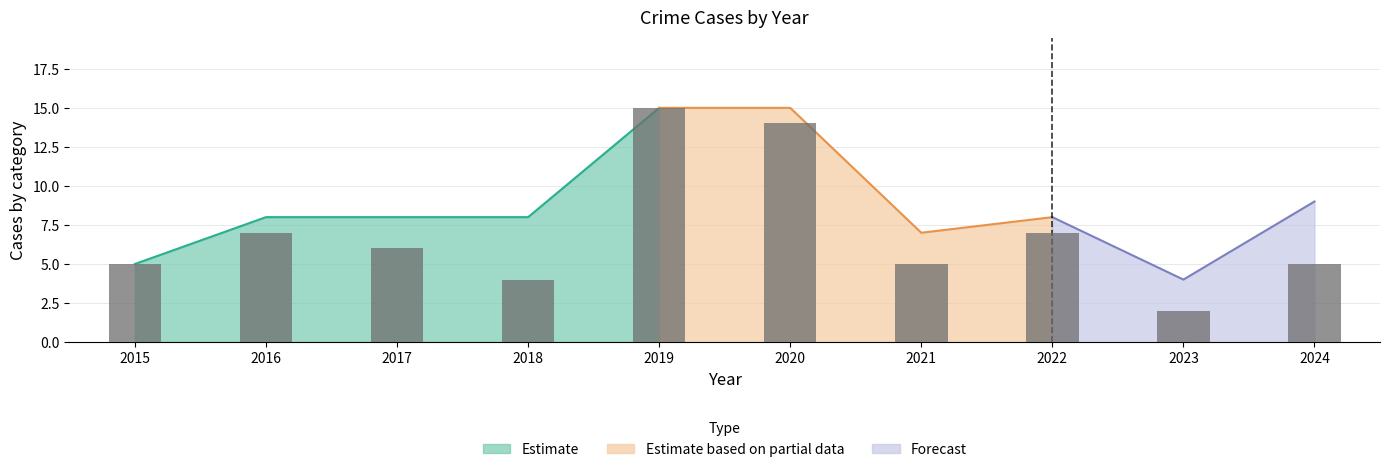

What is the sum of all values?

70